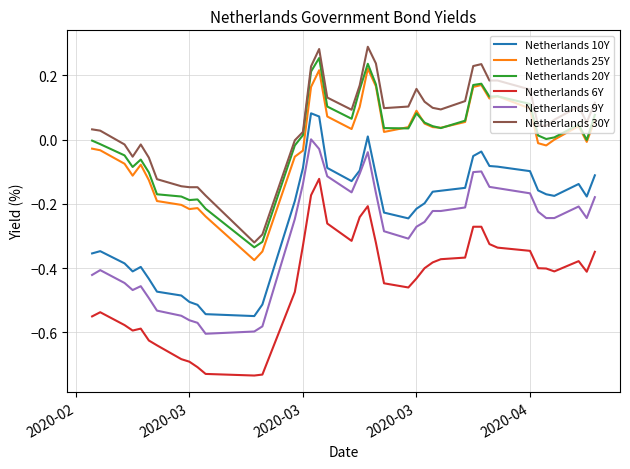

True or false: Netherlands 9Y and Netherlands 25Y intersect in this chart.

False